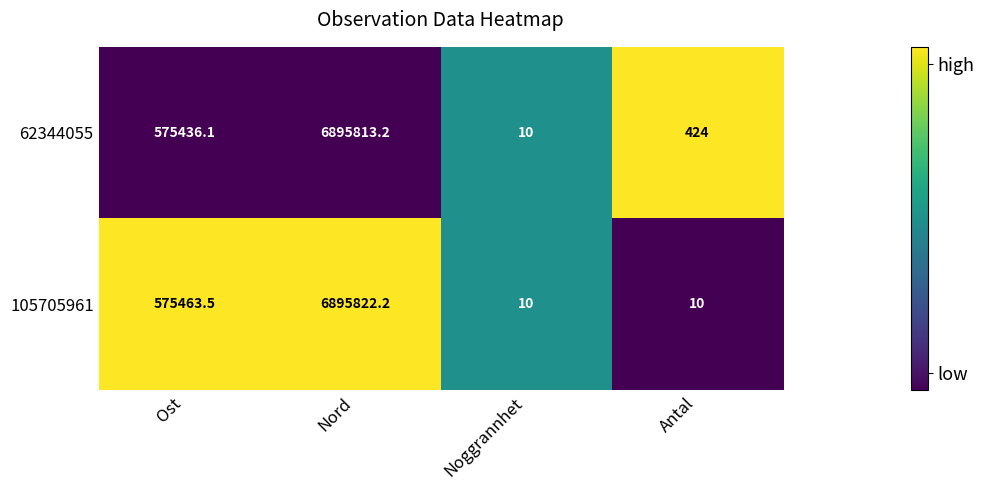

Which series changed the most between Nord and Antal?

105705961